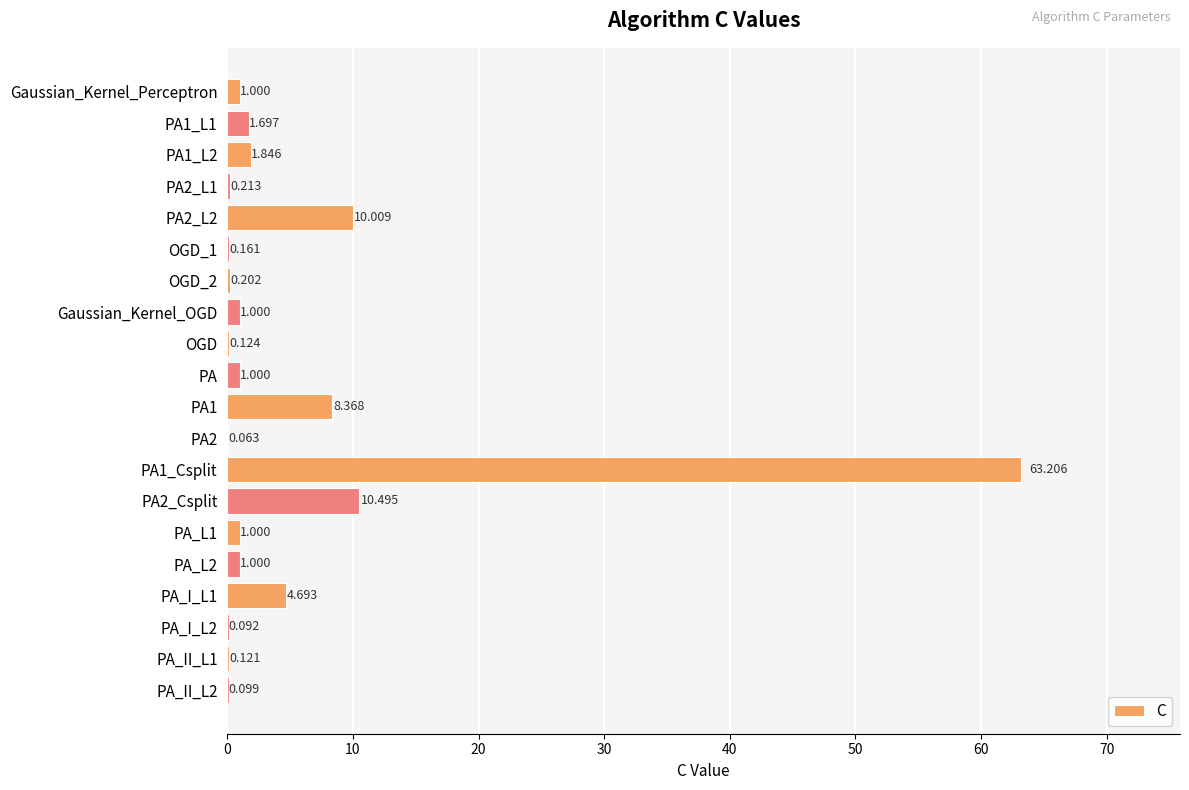

What is the sum of all values?

106.4